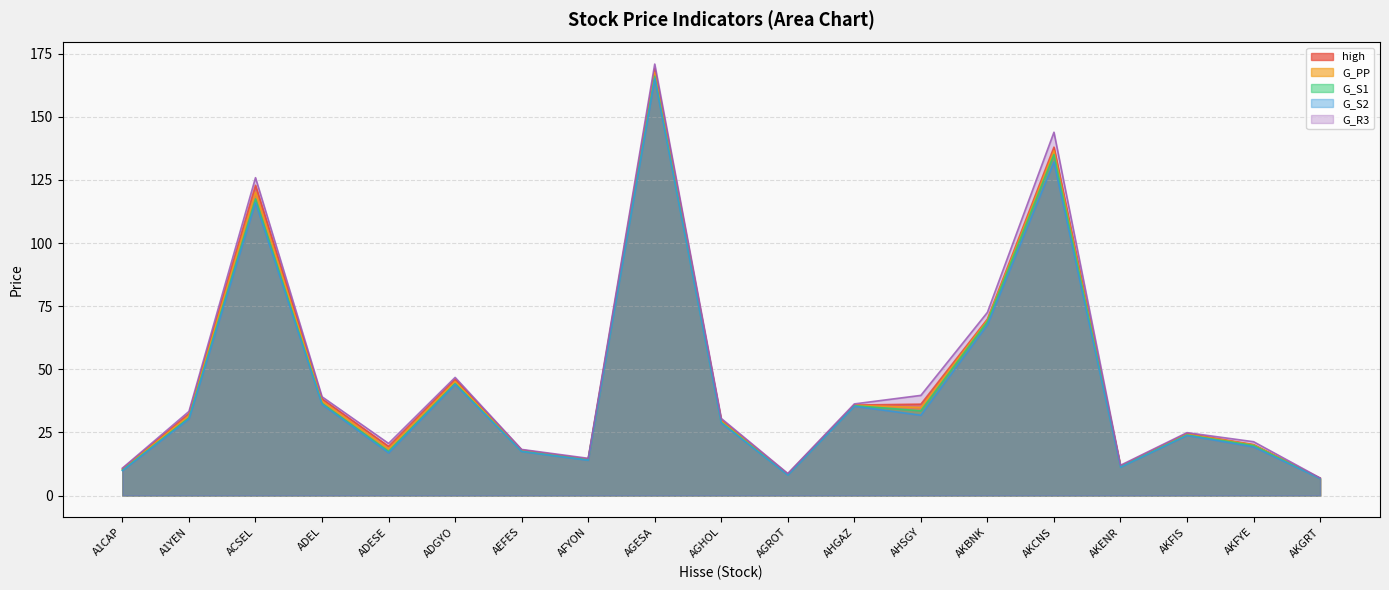

Is the value of G_R3 at ADEL greater than the value of G_PP at AHGAZ?

Yes